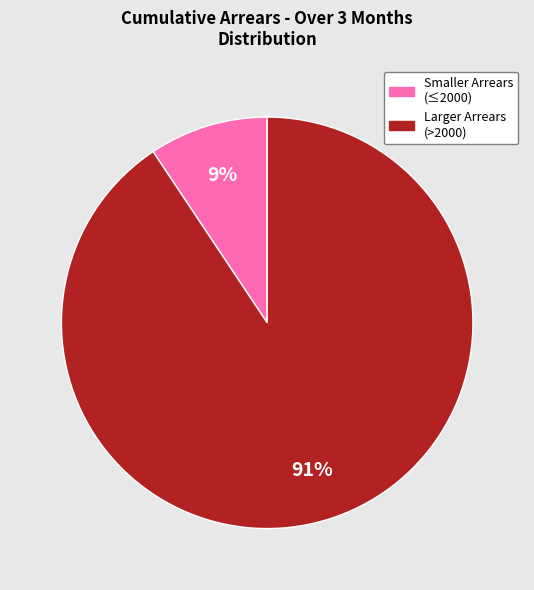

Does any single category account for the majority?

Yes